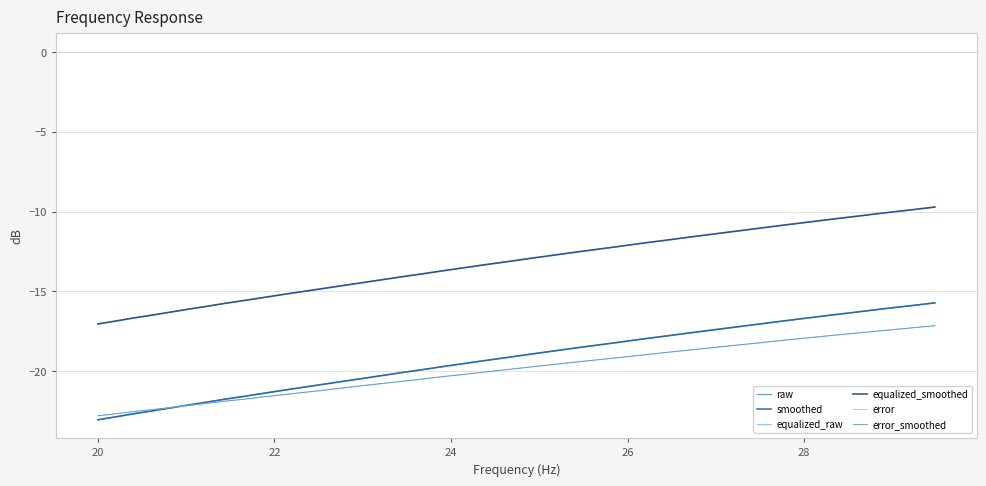

True or false: equalized_raw and raw intersect in this chart.

False